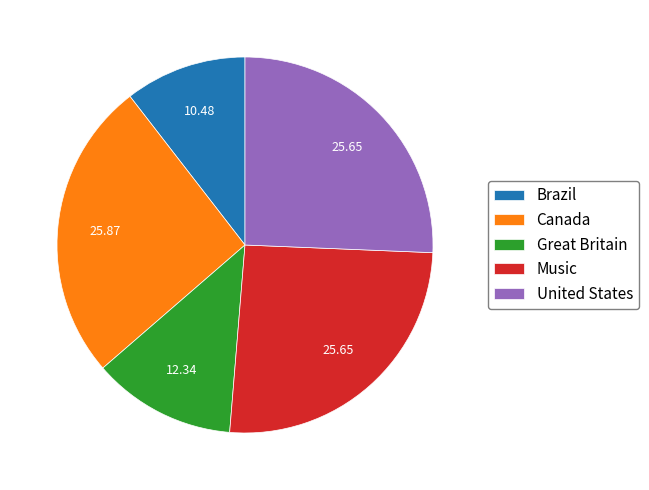

Which slice is the smallest?

Brazil